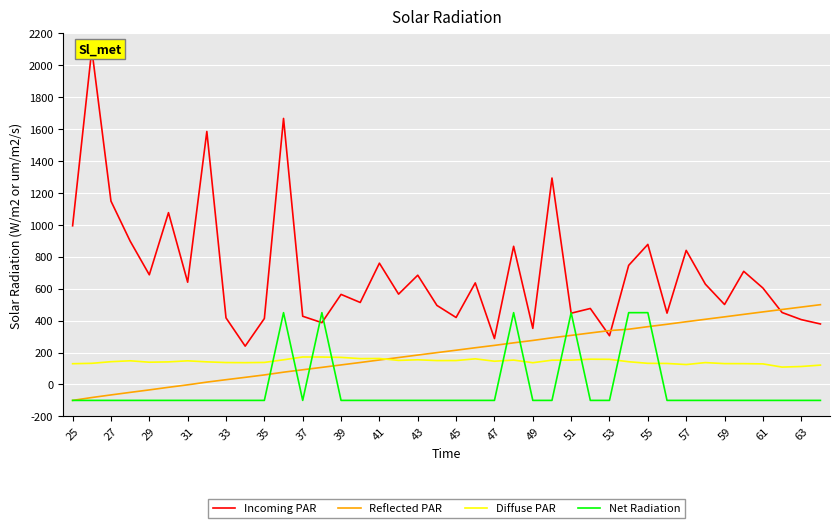

True or false: Net Radiation and Incoming PAR intersect in this chart.

True